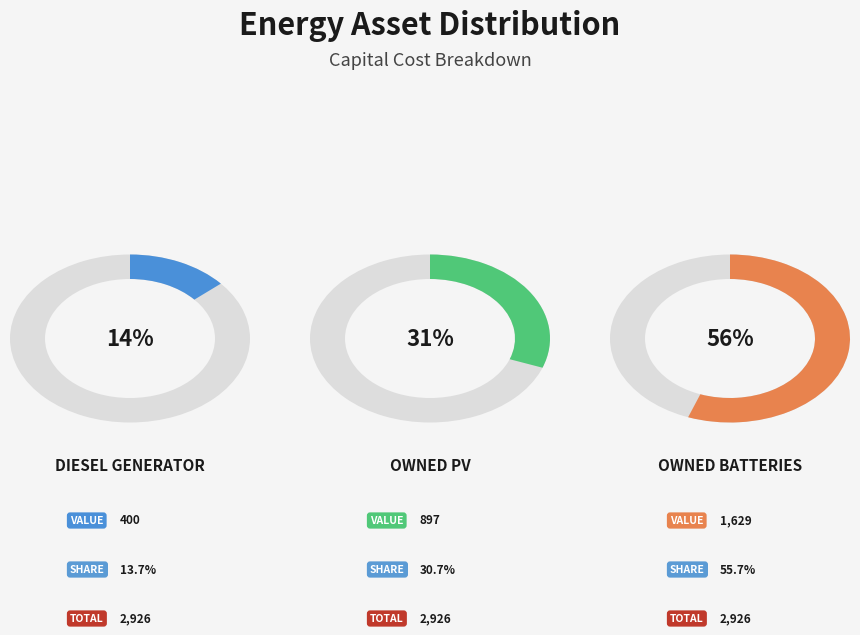

True or false: Owned PV accounts for 31% of the total.

True